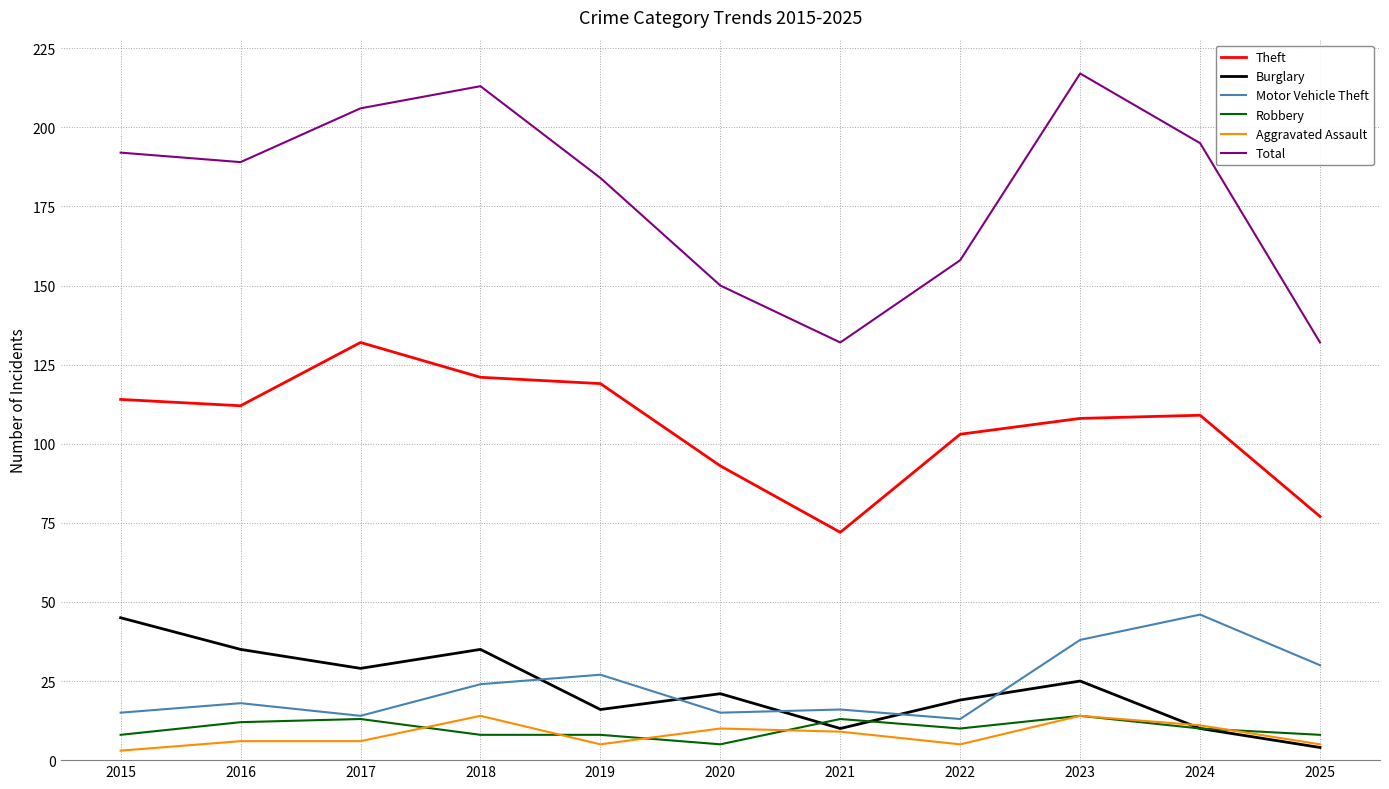

Which series has the largest total across all categories?

Total